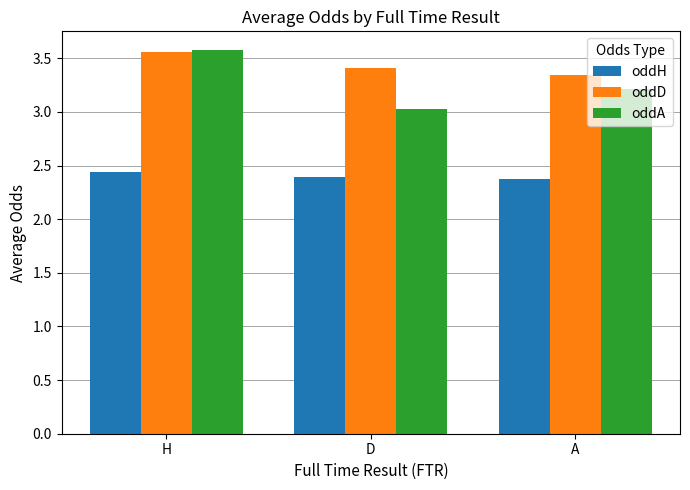

What position from the left is H?

1